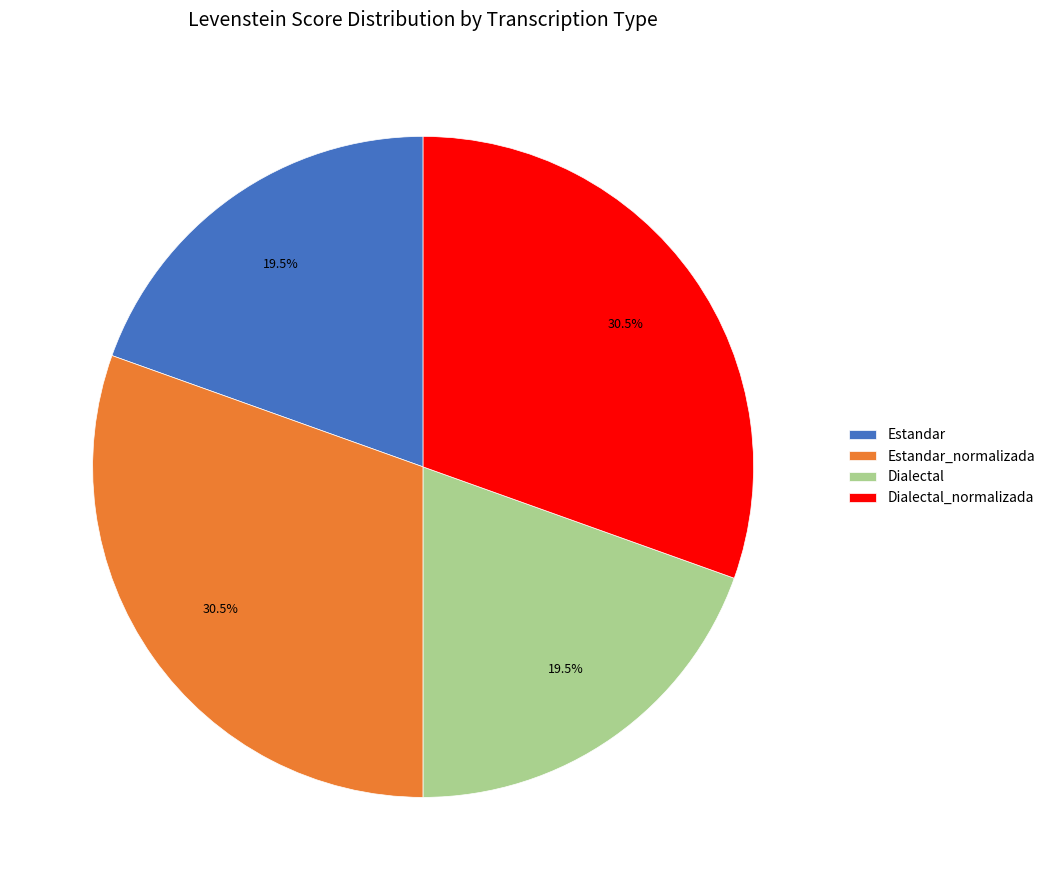

Is Dialectal_normalizada the majority of the pie?

No